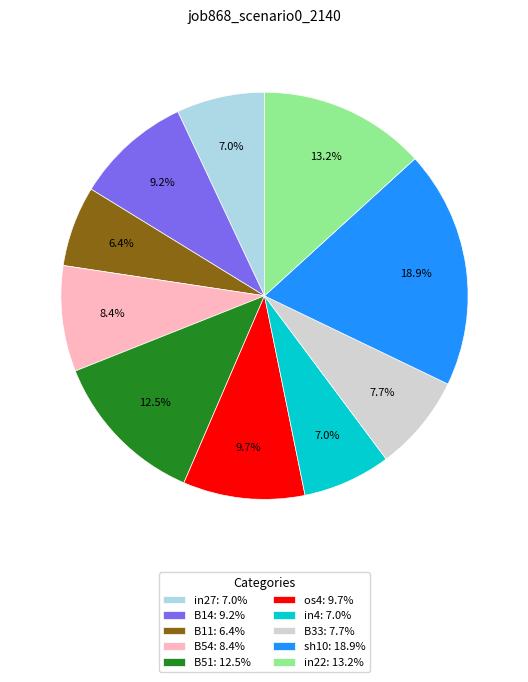

Which category has the biggest portion of the pie?

sh10